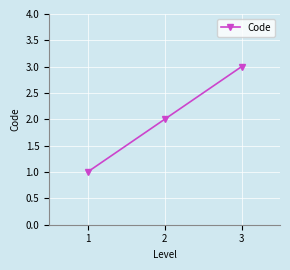

Reading right to left, extract all data points from this chart.

3=3	2=2	1=1